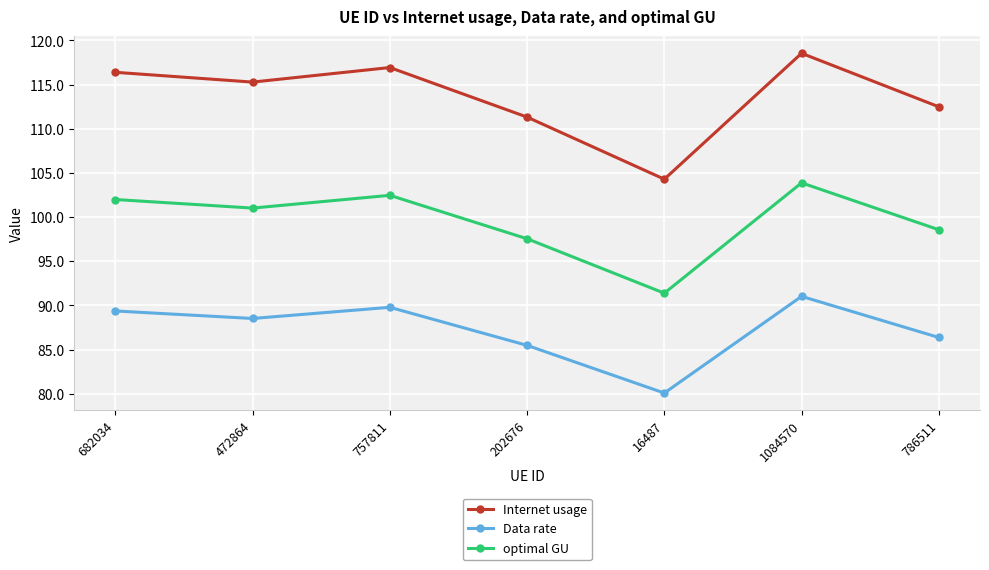

Is the value of Data rate at 202676 greater than the value of optimal GU at 786511?

No